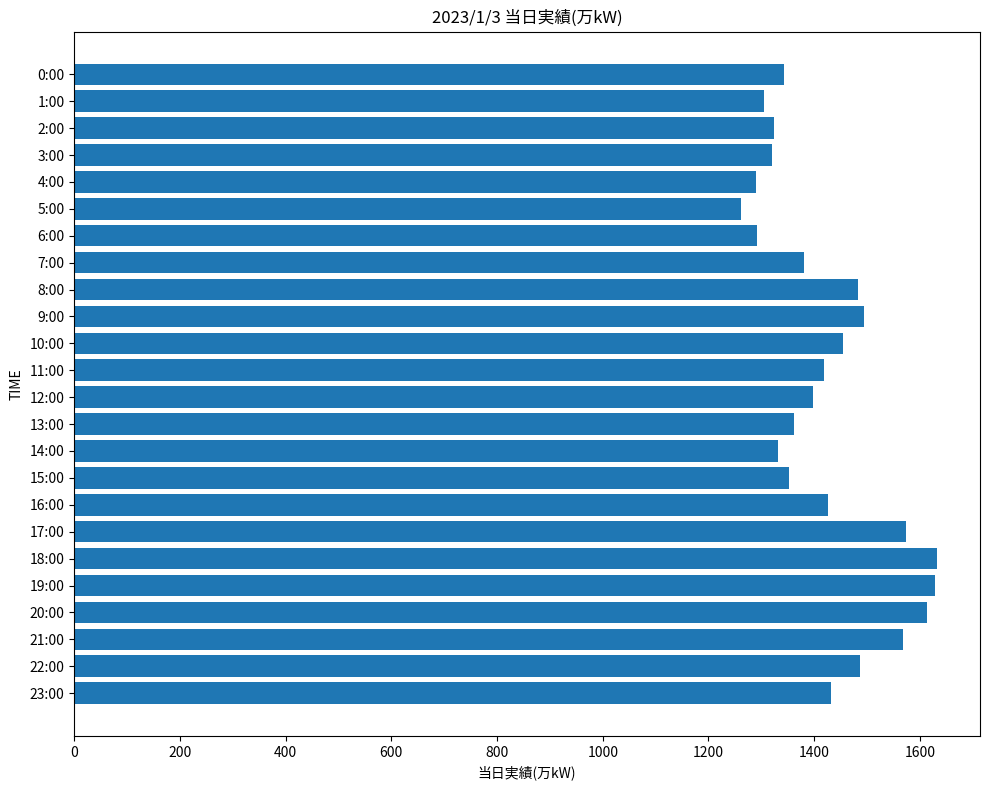

What is the change in value from 12:00 to 13:00?

-36